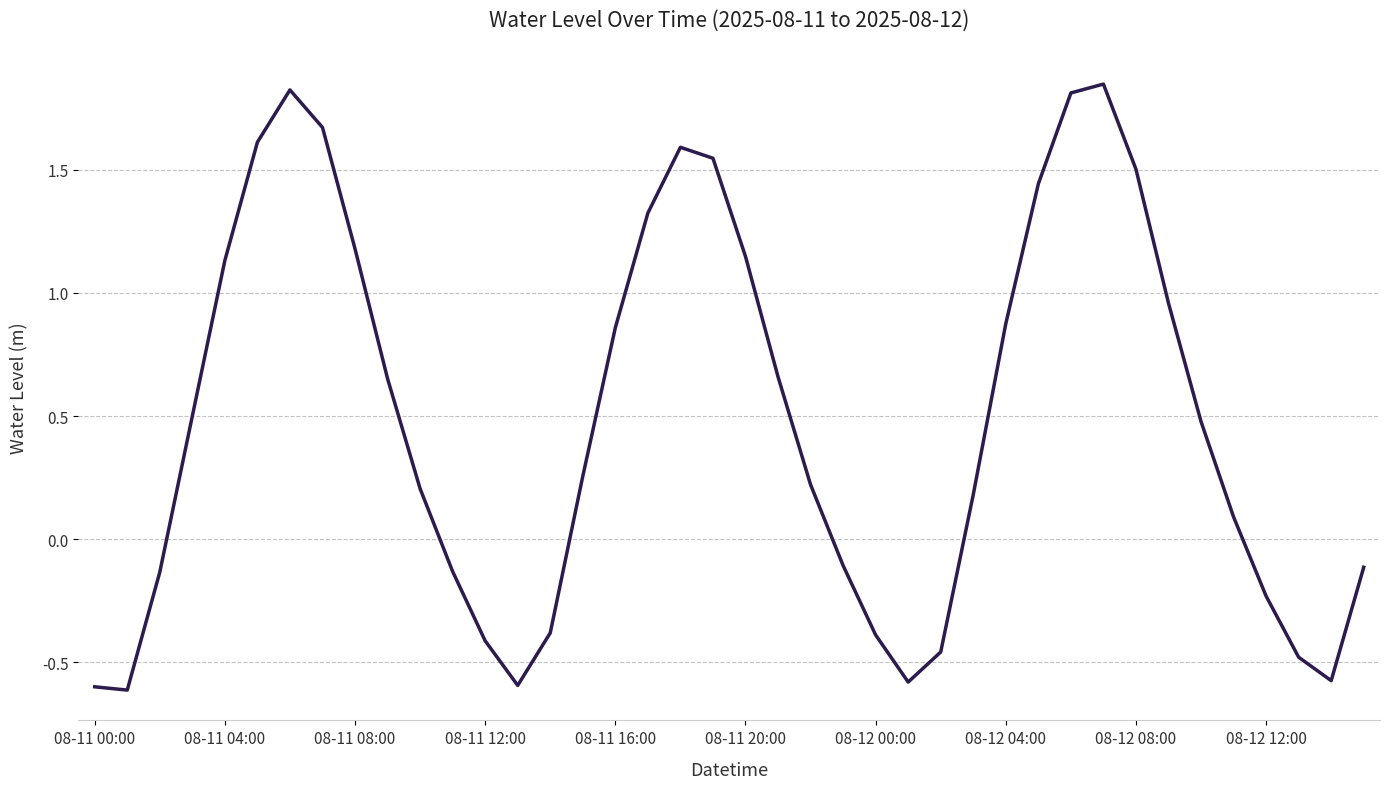

What is the difference between the maximum and minimum values?

2.5